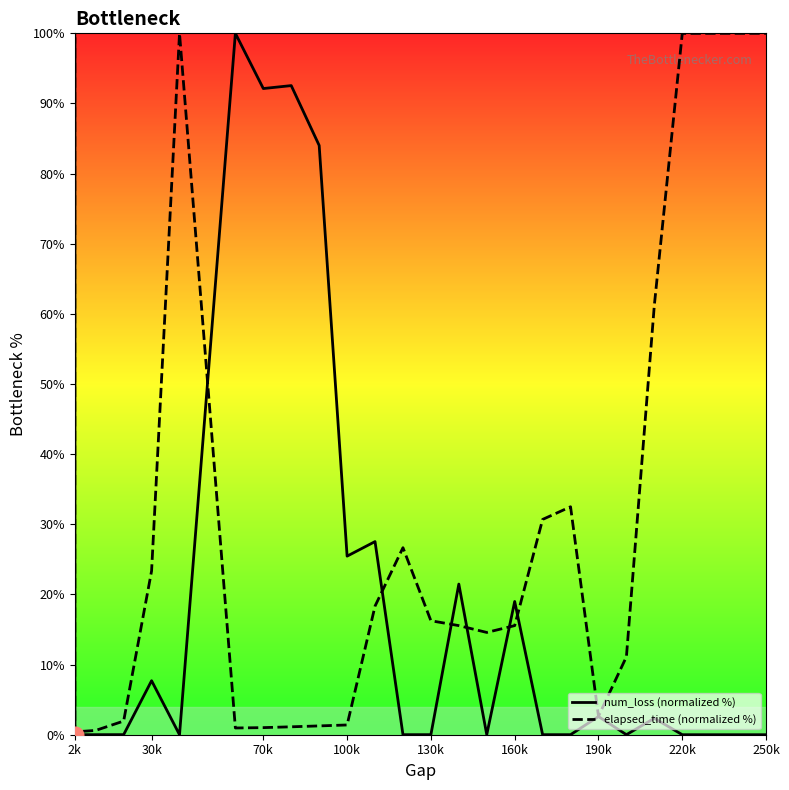

Between 100k and 130k, which series saw the biggest shift?

elapsed_time (normalized %)